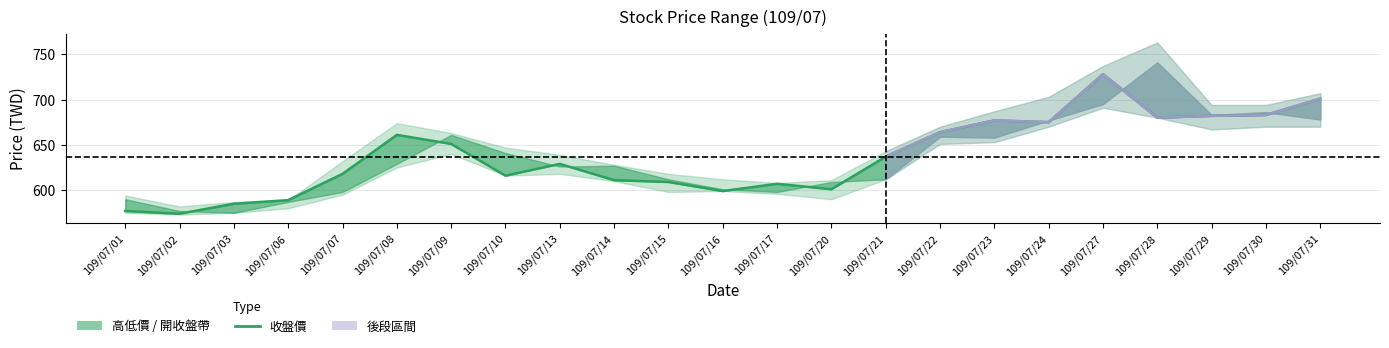

True or false: the data has more than 1 interior local peaks.

True